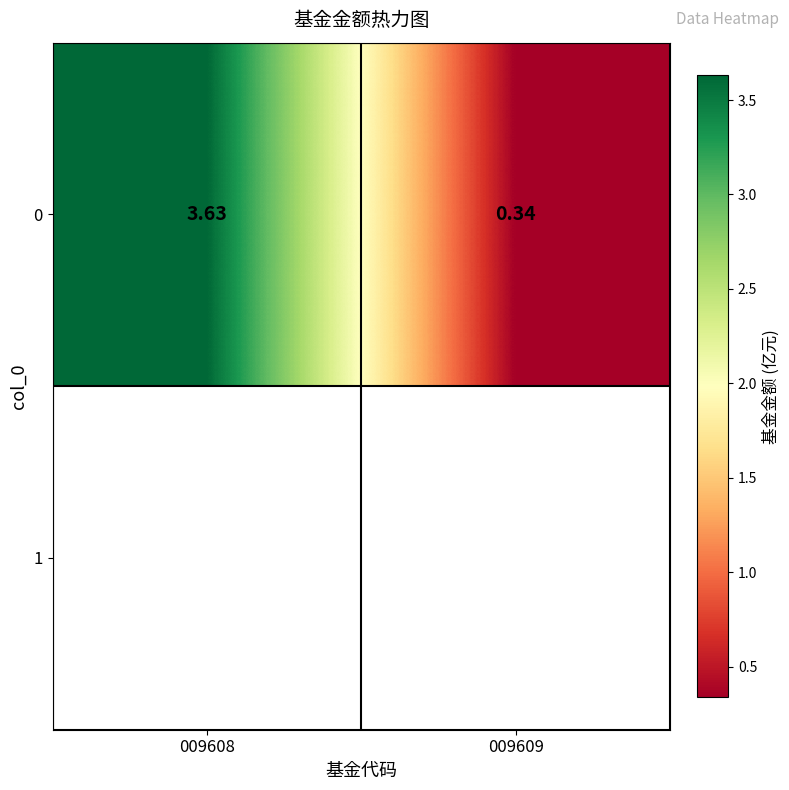

Where is the data nearest to the value 1?

009609